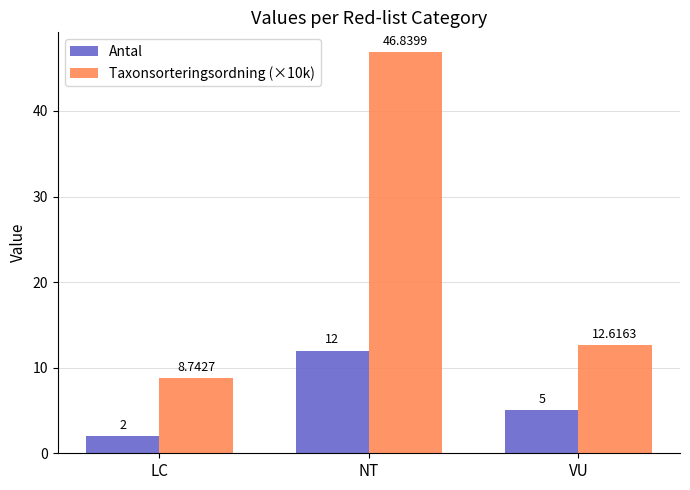

Between NT and VU, which series saw the biggest shift?

Taxonsorteringsordning (×10k)